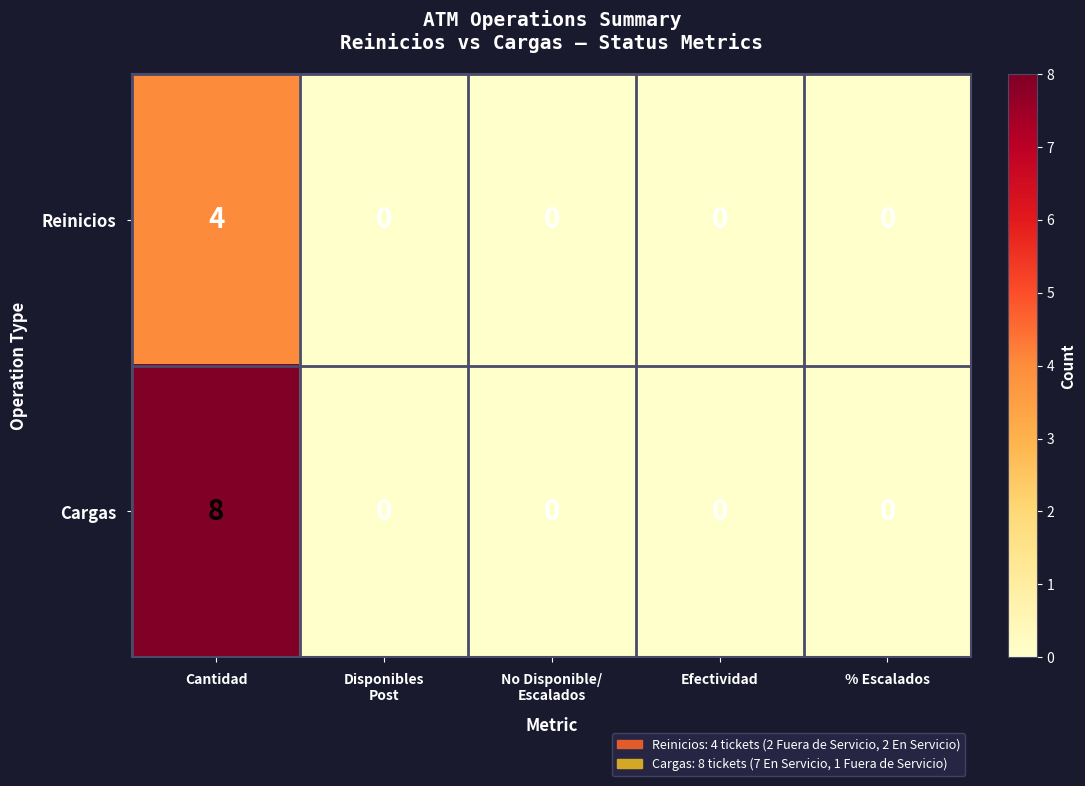

Which series has the largest total across all categories?

Cargas